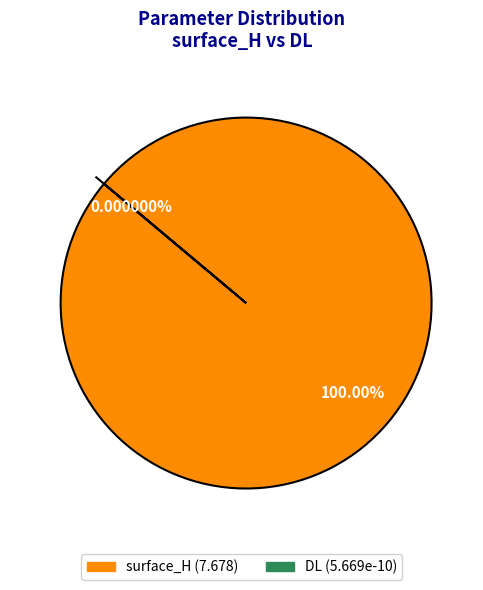

Is it true that DL is 0% of the pie?

True